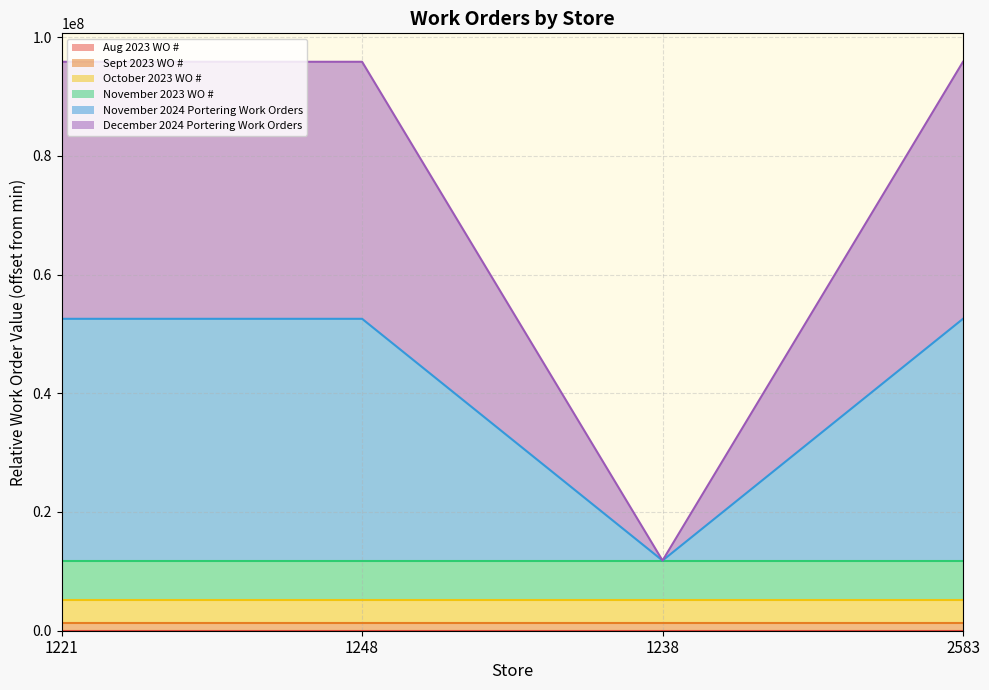

Is the value of November 2023 WO # at 1221 greater than the value of October 2023 WO # at 2583?

Yes